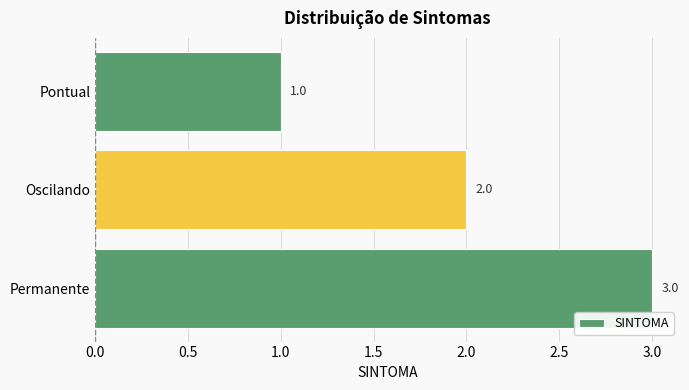

List the labels in order of value, largest first.

Permanente, Oscilando, Pontual